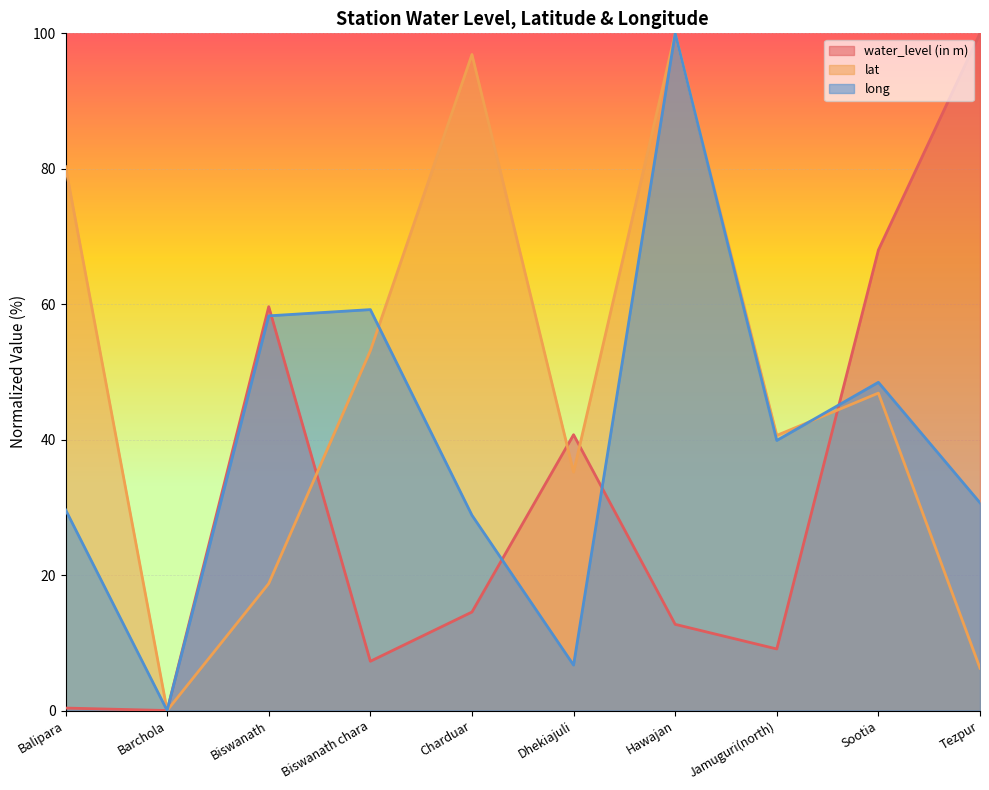

What is the value of the water_level (in m) point at the 10th from the left?

100.0